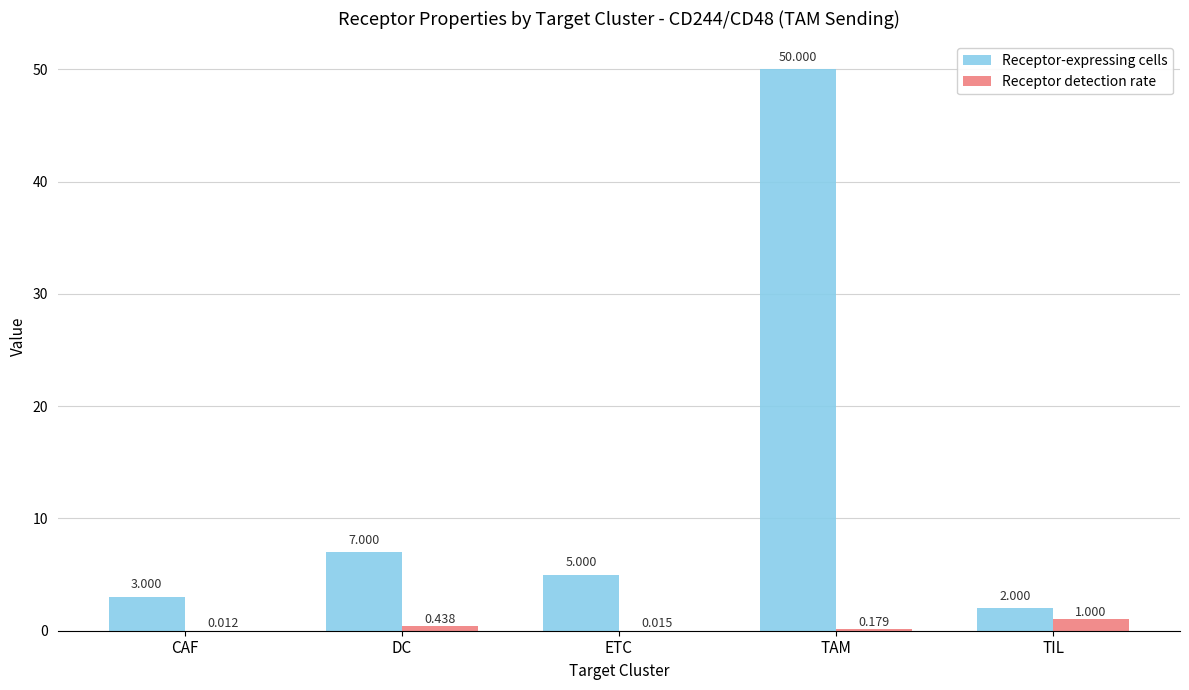

Are the bars grouped side by side (vs. stacked)?

Yes